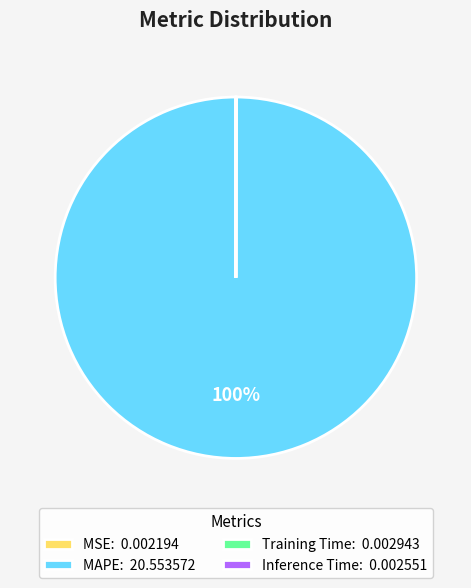

Is there a majority slice in this chart?

Yes